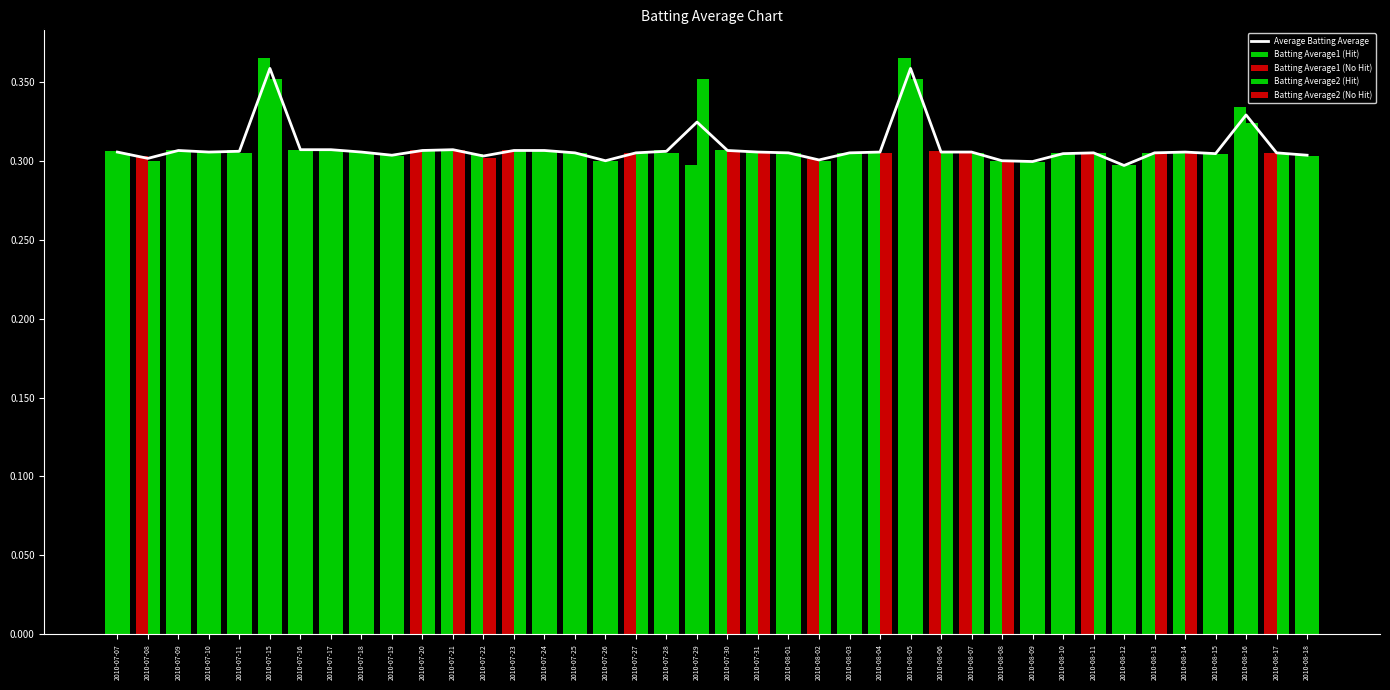

Reading right to left, extract all data points from this chart.

Average Batting Average: 2010-08-18=0.3	2010-08-17=0.3	2010-08-16=0.3	2010-08-15=0.3	2010-08-14=0.3	2010-08-13=0.3	2010-08-12=0.3	2010-08-11=0.3	2010-08-10=0.3	2010-08-09=0.3	2010-08-08=0.3	2010-08-07=0.3	2010-08-06=0.3	2010-08-05=0.4	2010-08-04=0.3	2010-08-03=0.3	2010-08-02=0.3	2010-08-01=0.3	2010-07-31=0.3	2010-07-30=0.3	2010-07-29=0.3	2010-07-28=0.3	2010-07-27=0.3	2010-07-26=0.3	2010-07-25=0.3	2010-07-24=0.3	2010-07-23=0.3	2010-07-22=0.3	2010-07-21=0.3	2010-07-20=0.3	2010-07-19=0.3	2010-07-18=0.3	2010-07-17=0.3	2010-07-16=0.3	2010-07-15=0.4	2010-07-11=0.3	2010-07-10=0.3	2010-07-09=0.3	2010-07-08=0.3	2010-07-07=0.3
Batting Average1 (Hit): 2010-08-18=0.3	2010-08-17=0.0	2010-08-16=0.3	2010-08-15=0.3	2010-08-14=0.3	2010-08-13=0.3	2010-08-12=0.3	2010-08-11=0.0	2010-08-10=0.3	2010-08-09=0.3	2010-08-08=0.3	2010-08-07=0.0	2010-08-06=0.0	2010-08-05=0.4	2010-08-04=0.3	2010-08-03=0.3	2010-08-02=0.0	2010-08-01=0.3	2010-07-31=0.3	2010-07-30=0.3	2010-07-29=0.3	2010-07-28=0.3	2010-07-27=0.0	2010-07-26=0.3	2010-07-25=0.3	2010-07-24=0.3	2010-07-23=0.0	2010-07-22=0.3	2010-07-21=0.3	2010-07-20=0.0	2010-07-19=0.3	2010-07-18=0.3	2010-07-17=0.3	2010-07-16=0.3	2010-07-15=0.4	2010-07-11=0.3	2010-07-10=0.3	2010-07-09=0.3	2010-07-08=0.0	2010-07-07=0.3
Batting Average1 (No Hit): 2010-08-18=0.0	2010-08-17=0.3	2010-08-16=0.0	2010-08-15=0.0	2010-08-14=0.0	2010-08-13=0.0	2010-08-12=0.0	2010-08-11=0.3	2010-08-10=0.0	2010-08-09=0.0	2010-08-08=0.0	2010-08-07=0.3	2010-08-06=0.3	2010-08-05=0.0	2010-08-04=0.0	2010-08-03=0.0	2010-08-02=0.3	2010-08-01=0.0	2010-07-31=0.0	2010-07-30=0.0	2010-07-29=0.0	2010-07-28=0.0	2010-07-27=0.3	2010-07-26=0.0	2010-07-25=0.0	2010-07-24=0.0	2010-07-23=0.3	2010-07-22=0.0	2010-07-21=0.0	2010-07-20=0.3	2010-07-19=0.0	2010-07-18=0.0	2010-07-17=0.0	2010-07-16=0.0	2010-07-15=0.0	2010-07-11=0.0	2010-07-10=0.0	2010-07-09=0.0	2010-07-08=0.3	2010-07-07=0.0
Batting Average2 (Hit): 2010-08-18=0.3	2010-08-17=0.3	2010-08-16=0.3	2010-08-15=0.3	2010-08-14=0.0	2010-08-13=0.0	2010-08-12=0.3	2010-08-11=0.3	2010-08-10=0.3	2010-08-09=0.3	2010-08-08=0.0	2010-08-07=0.3	2010-08-06=0.3	2010-08-05=0.4	2010-08-04=0.0	2010-08-03=0.3	2010-08-02=0.3	2010-08-01=0.3	2010-07-31=0.0	2010-07-30=0.0	2010-07-29=0.4	2010-07-28=0.3	2010-07-27=0.3	2010-07-26=0.3	2010-07-25=0.3	2010-07-24=0.3	2010-07-23=0.3	2010-07-22=0.0	2010-07-21=0.0	2010-07-20=0.3	2010-07-19=0.3	2010-07-18=0.3	2010-07-17=0.3	2010-07-16=0.3	2010-07-15=0.4	2010-07-11=0.3	2010-07-10=0.3	2010-07-09=0.3	2010-07-08=0.3	2010-07-07=0.3
Batting Average2 (No Hit): 2010-08-18=0.0	2010-08-17=0.0	2010-08-16=0.0	2010-08-15=0.0	2010-08-14=0.3	2010-08-13=0.3	2010-08-12=0.0	2010-08-11=0.0	2010-08-10=0.0	2010-08-09=0.0	2010-08-08=0.3	2010-08-07=0.0	2010-08-06=0.0	2010-08-05=0.0	2010-08-04=0.3	2010-08-03=0.0	2010-08-02=0.0	2010-08-01=0.0	2010-07-31=0.3	2010-07-30=0.3	2010-07-29=0.0	2010-07-28=0.0	2010-07-27=0.0	2010-07-26=0.0	2010-07-25=0.0	2010-07-24=0.0	2010-07-23=0.0	2010-07-22=0.3	2010-07-21=0.3	2010-07-20=0.0	2010-07-19=0.0	2010-07-18=0.0	2010-07-17=0.0	2010-07-16=0.0	2010-07-15=0.0	2010-07-11=0.0	2010-07-10=0.0	2010-07-09=0.0	2010-07-08=0.0	2010-07-07=0.0